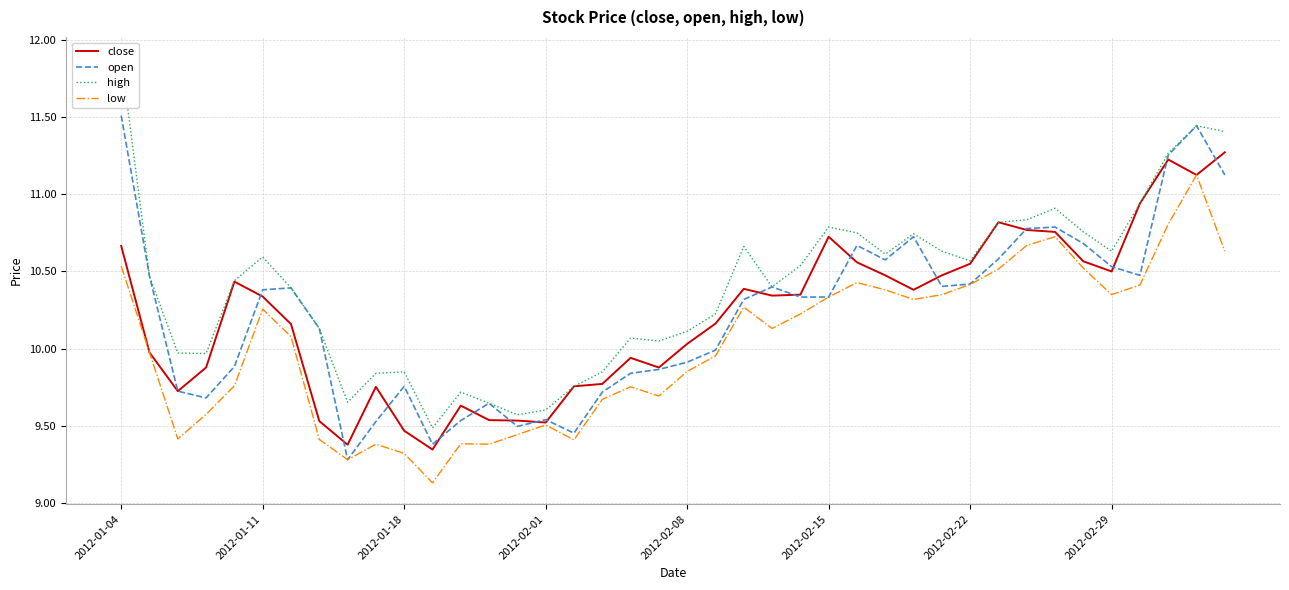

Which series has the widest spread of values?

high